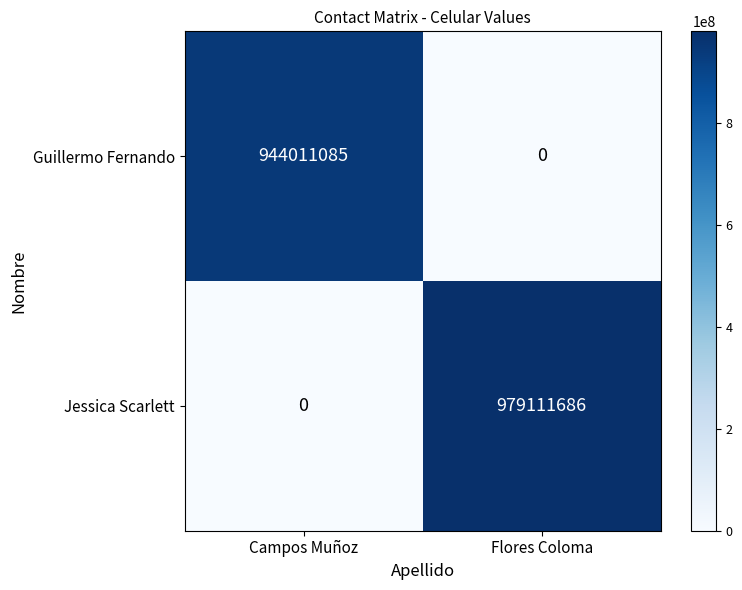

What is the difference between the Guillermo Fernando values at Campos Muñoz and Flores Coloma?

944011085